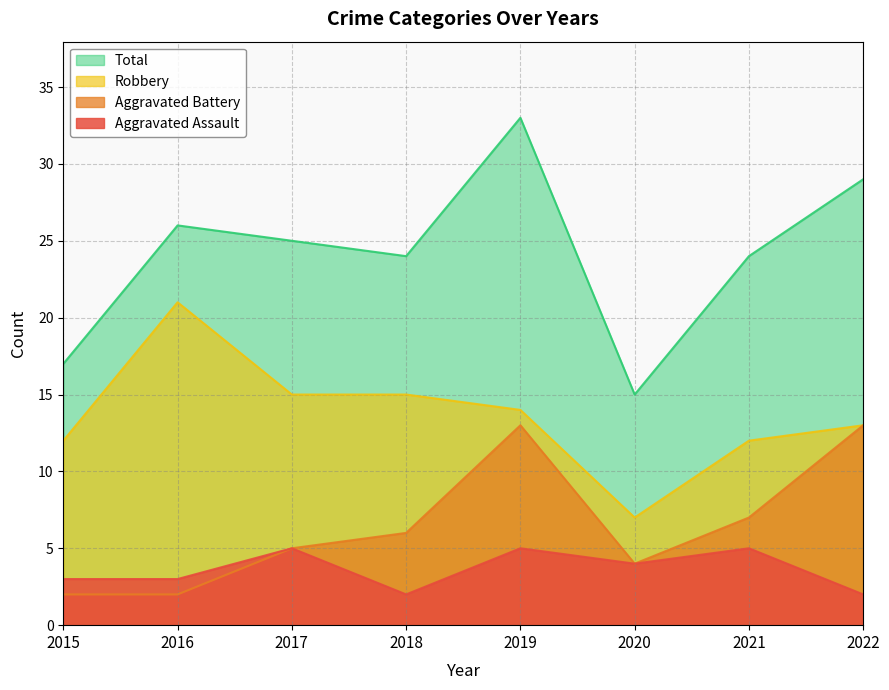

How many data points does each series have?

8